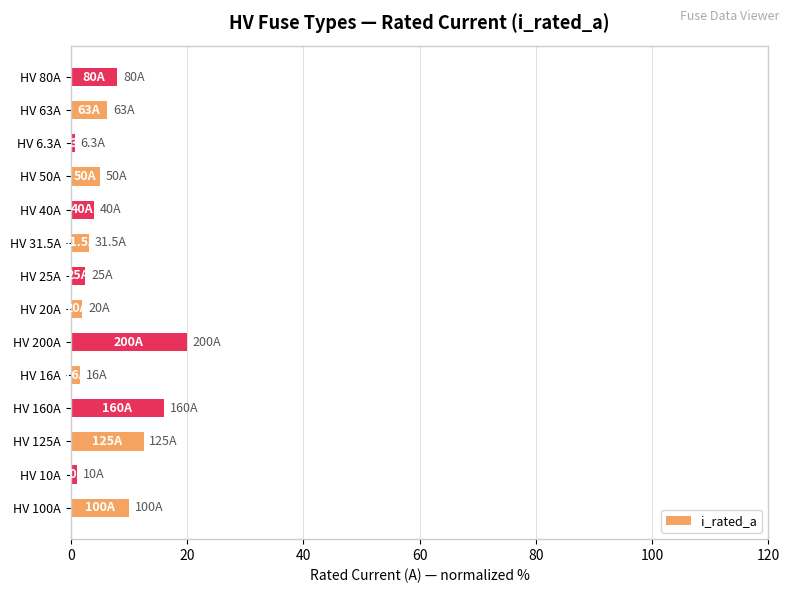

What value does the data have at HV 200A?

20.0